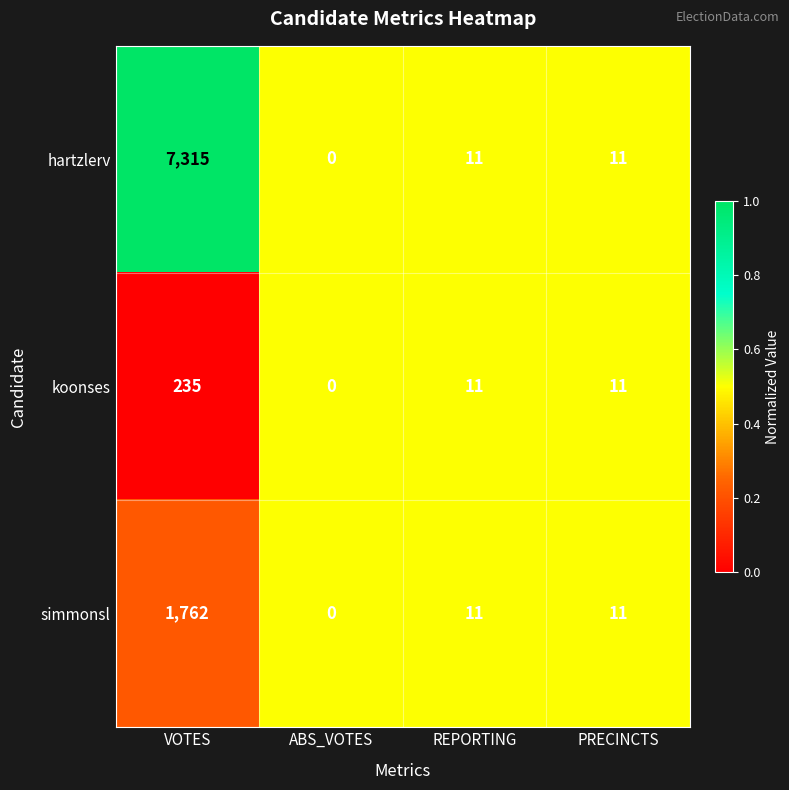

Reading right to left, extract all data points from this chart.

hartzlerv: 11	11	0	7315
koonses: 11	11	0	235
simmonsl: 11	11	0	1762